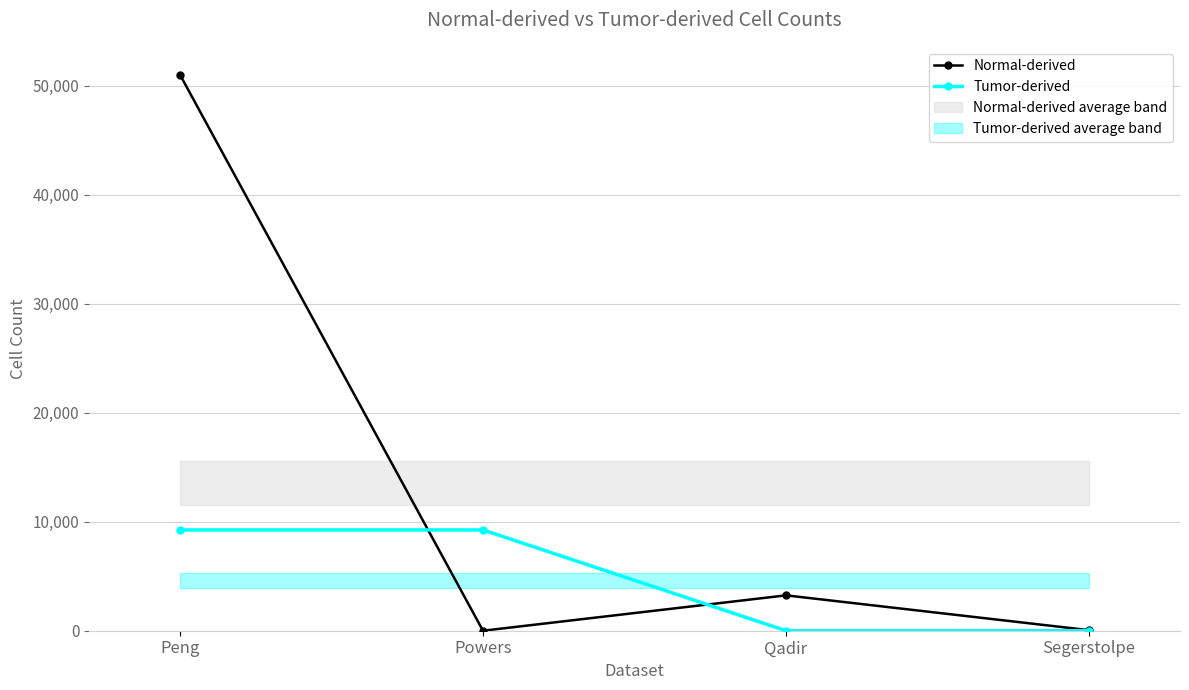

What is the difference between the maximum and second lowest values in the Tumor-derived series?

9250